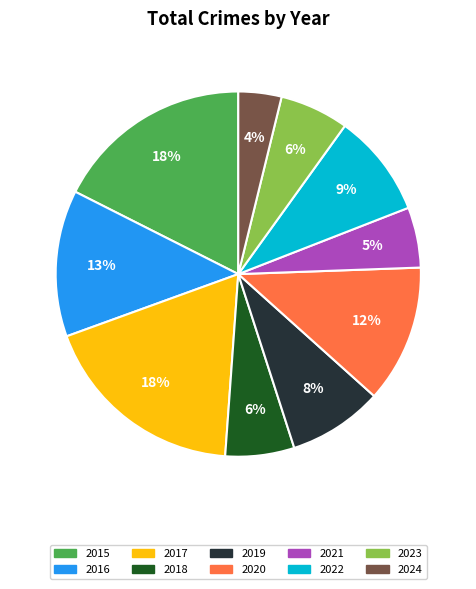

Count the number of slices in the pie.

10